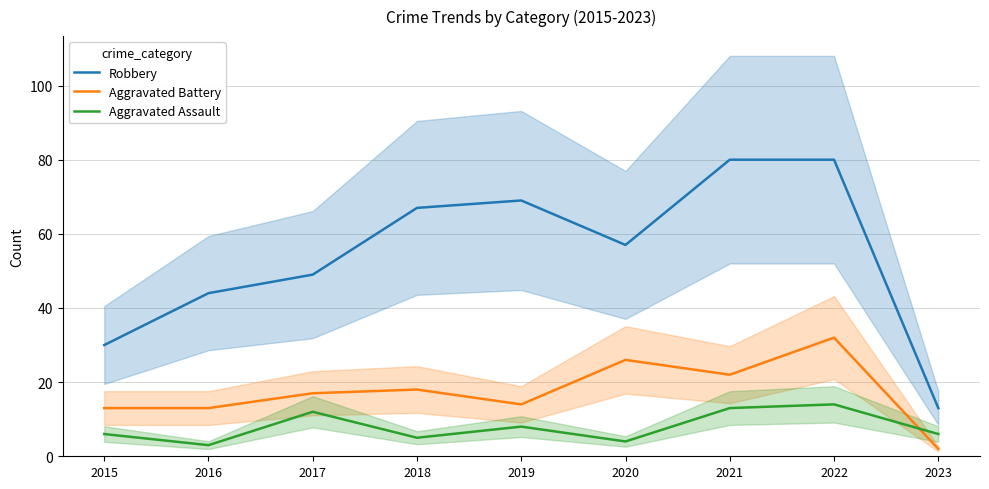

List the series in order of their peak value, highest first.

Robbery, Aggravated Battery, Aggravated Assault